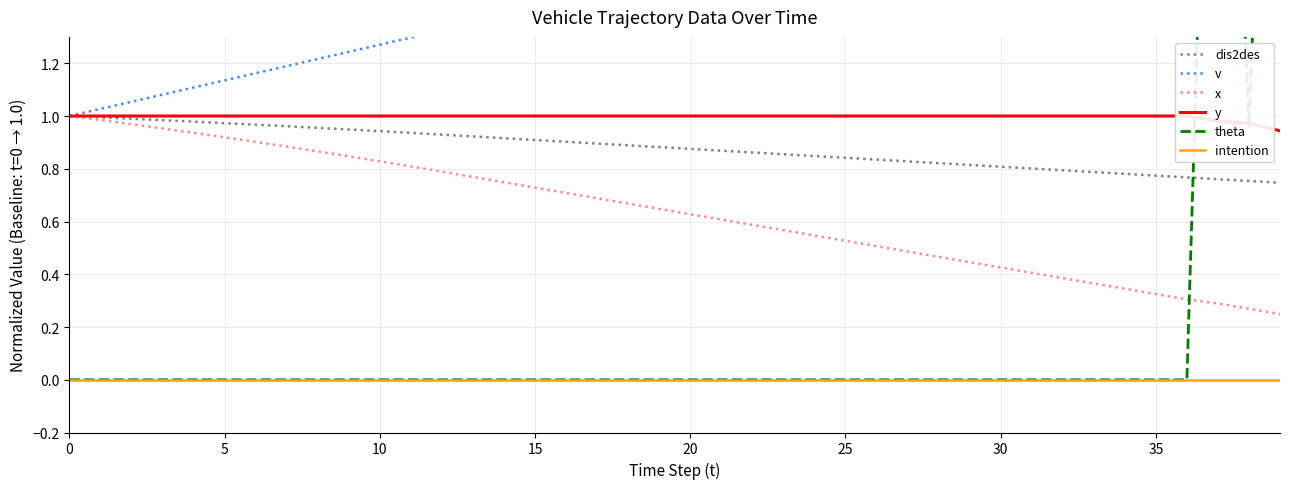

Which has a higher value, 27 or 16?

16